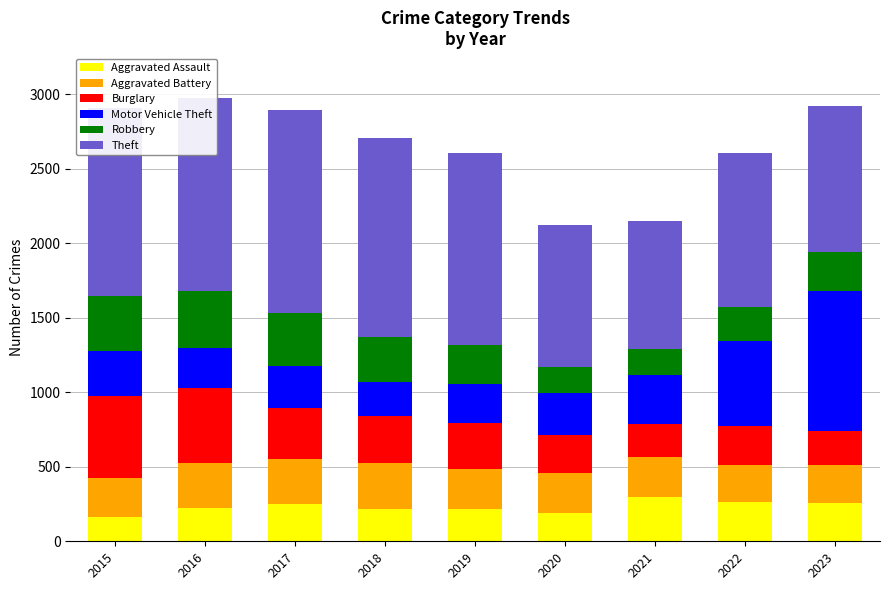

What is the average value of the Aggravated Assault series?

232